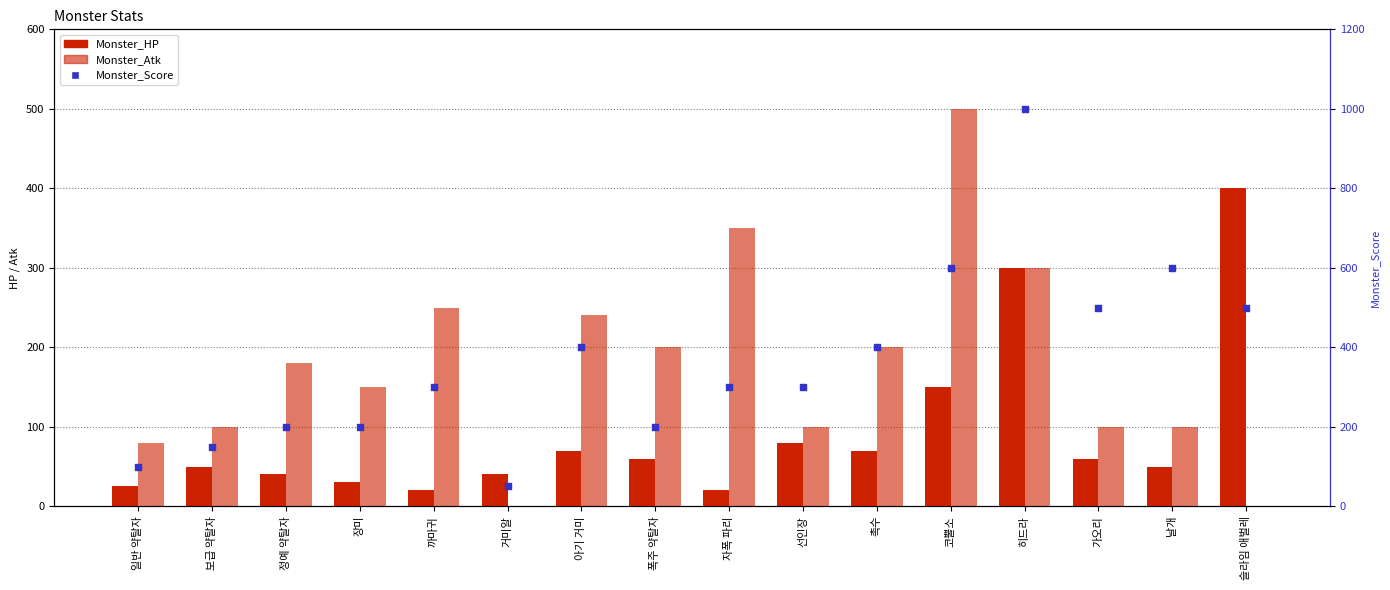

At how many categories does at least one series exceed 445?

5